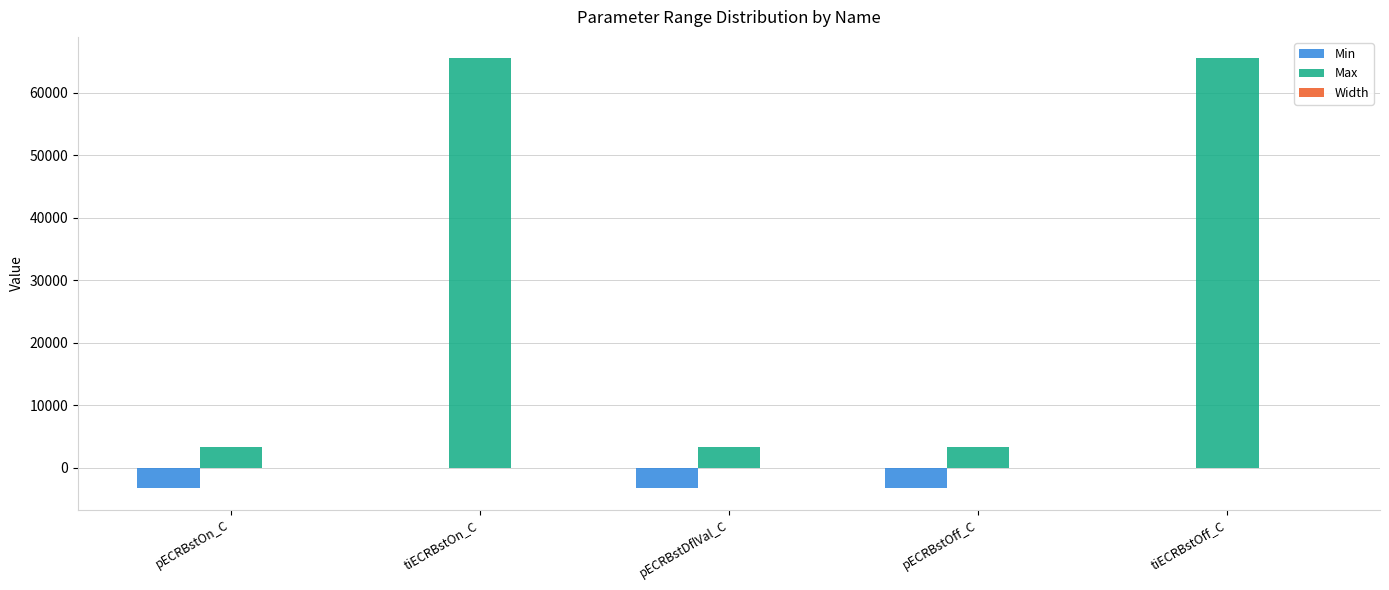

What is the greatest value displayed?

65535.0